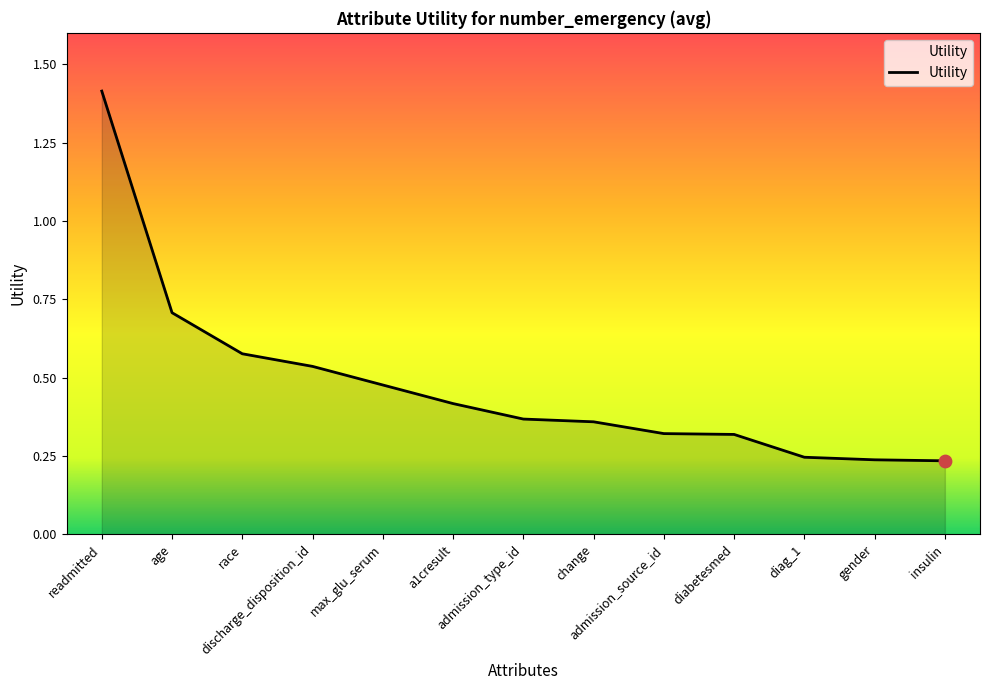

What is the maximum value shown in the chart?

1.4